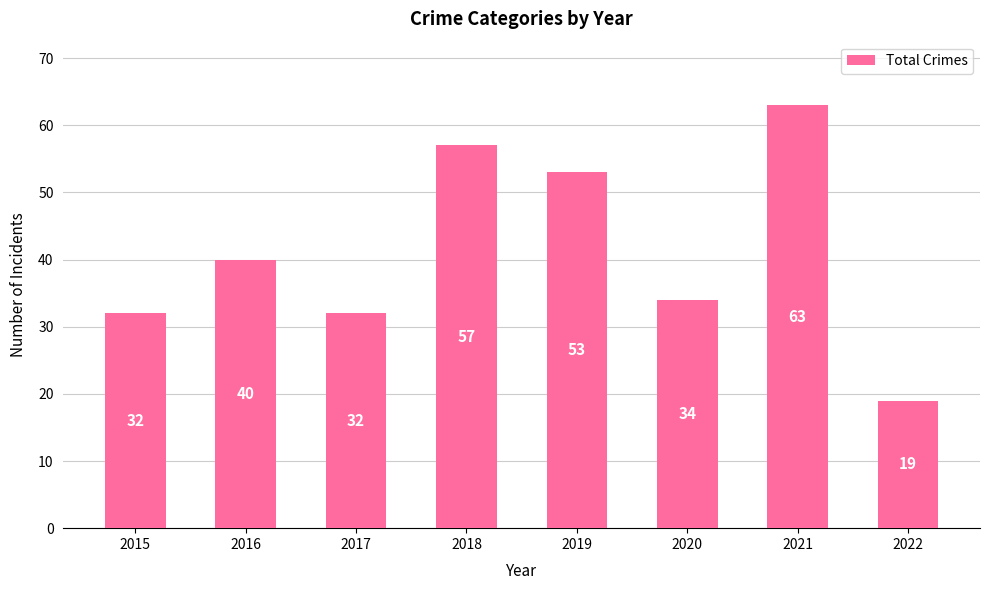

What is the ratio of the value at 2016 to the value at 2020?

1.2